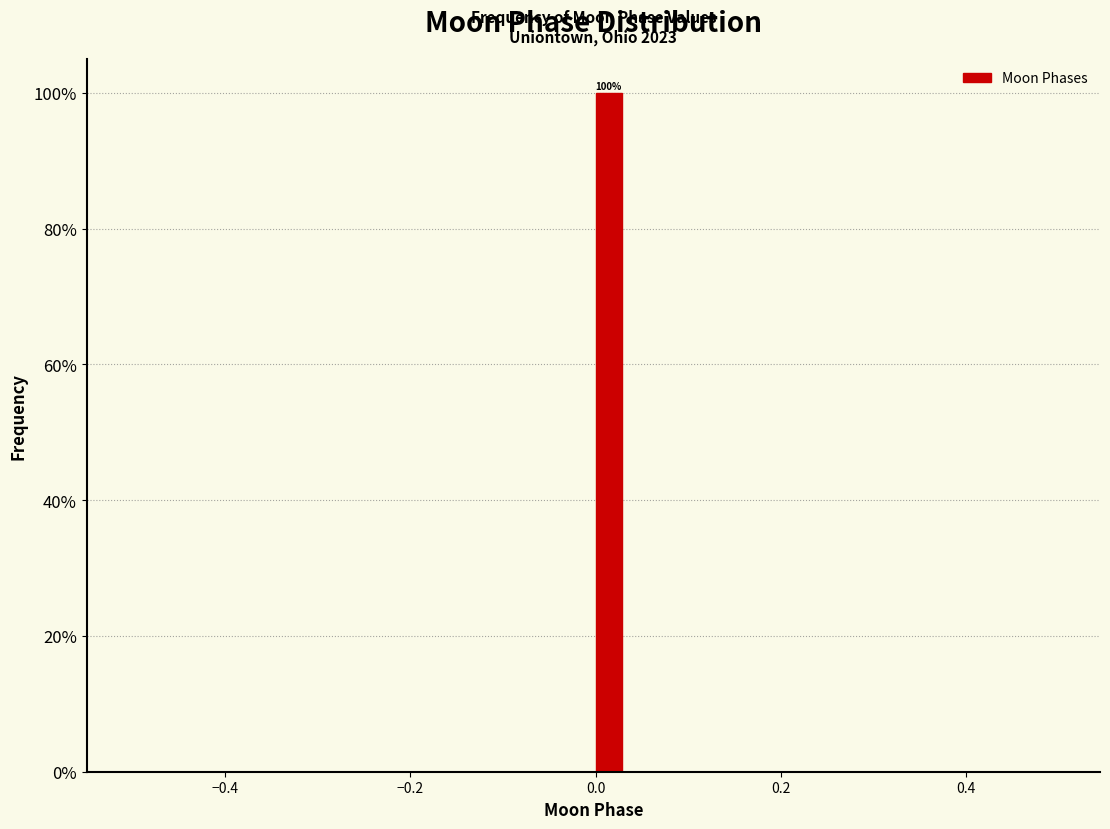

Read against the x-axis, roughly where is the centre of the tallest bar?

0.02